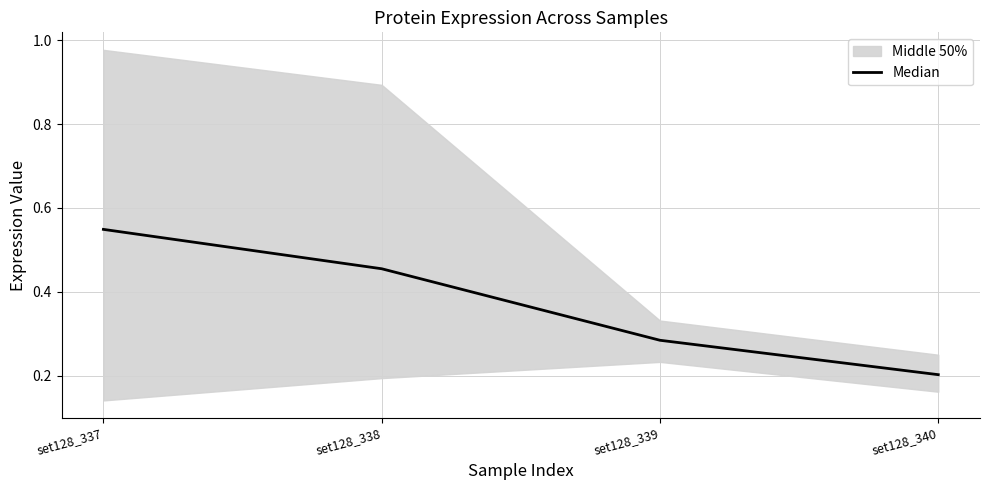

What is the difference between the values at set128_339 and set128_340?

0.1